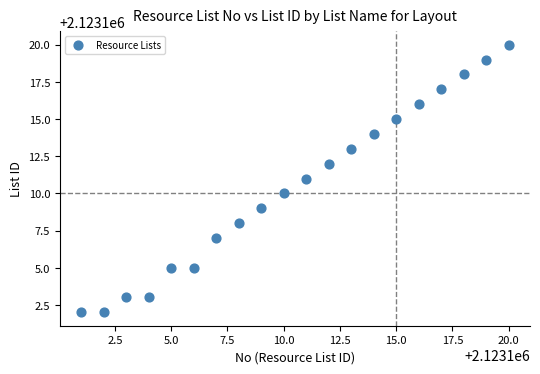

What is the range of Y values (max minus min)?

18